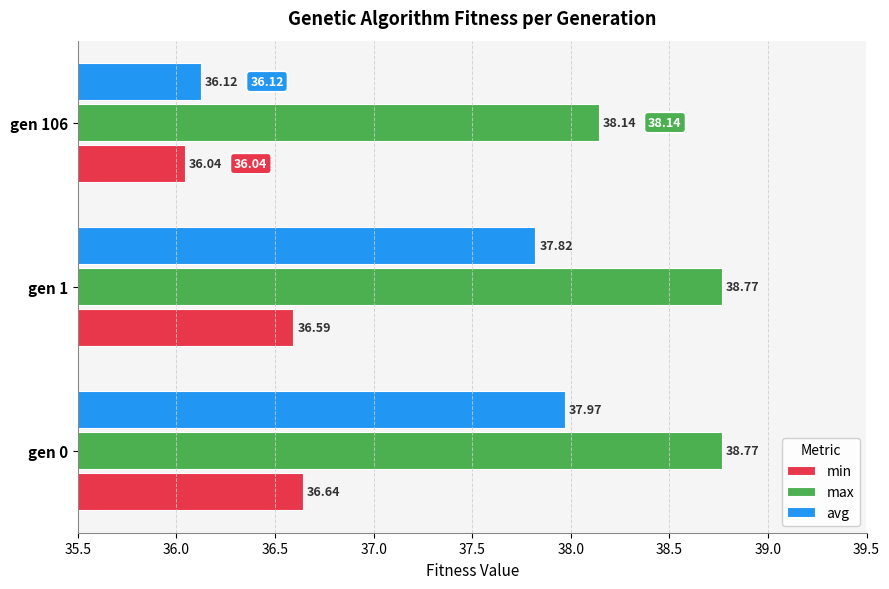

What is the maximum value for min?

36.6